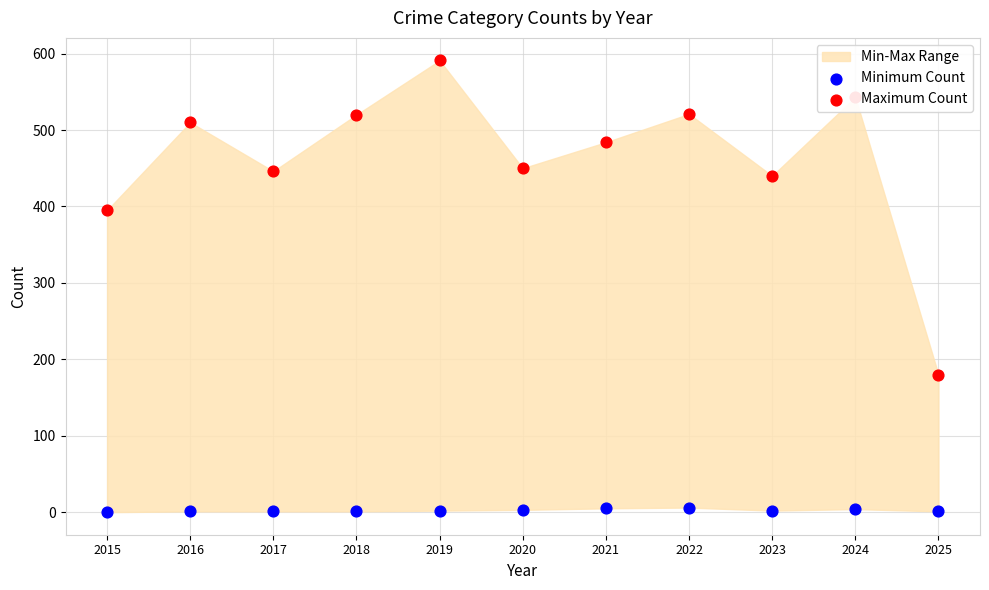

Which series has the largest total across all categories?

Maximum Count